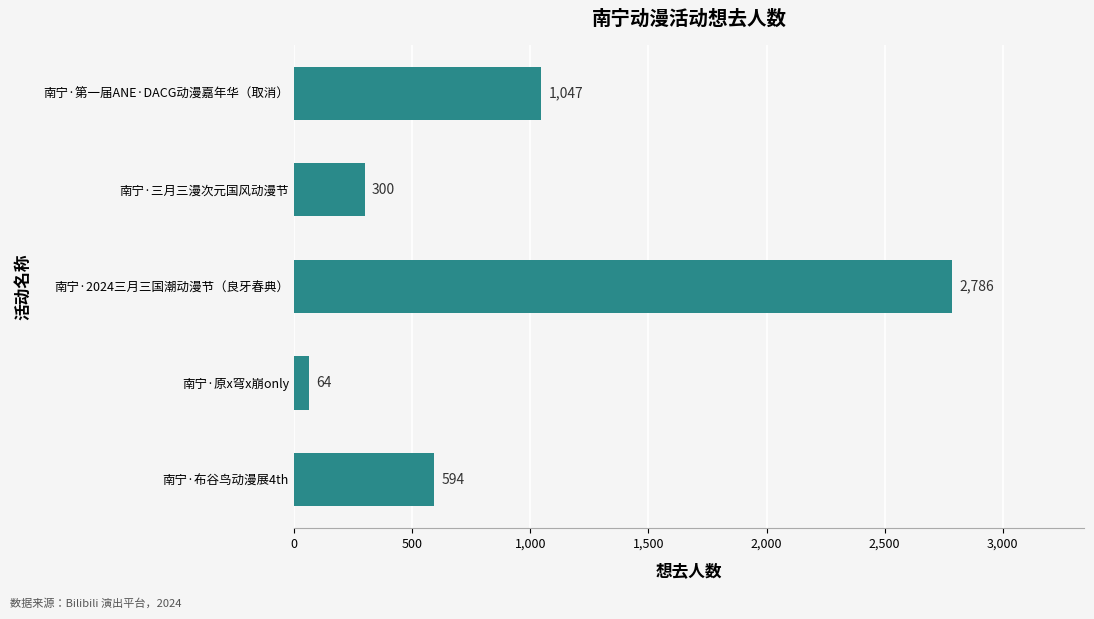

Rank the categories by value from highest to lowest.

南宁·2024三月三国潮动漫节（良牙春典）, 南宁·第一届ANE·DACG动漫嘉年华（取消）, 南宁·布谷鸟动漫展4th, 南宁·三月三漫次元国风动漫节, 南宁·原x穹x崩only